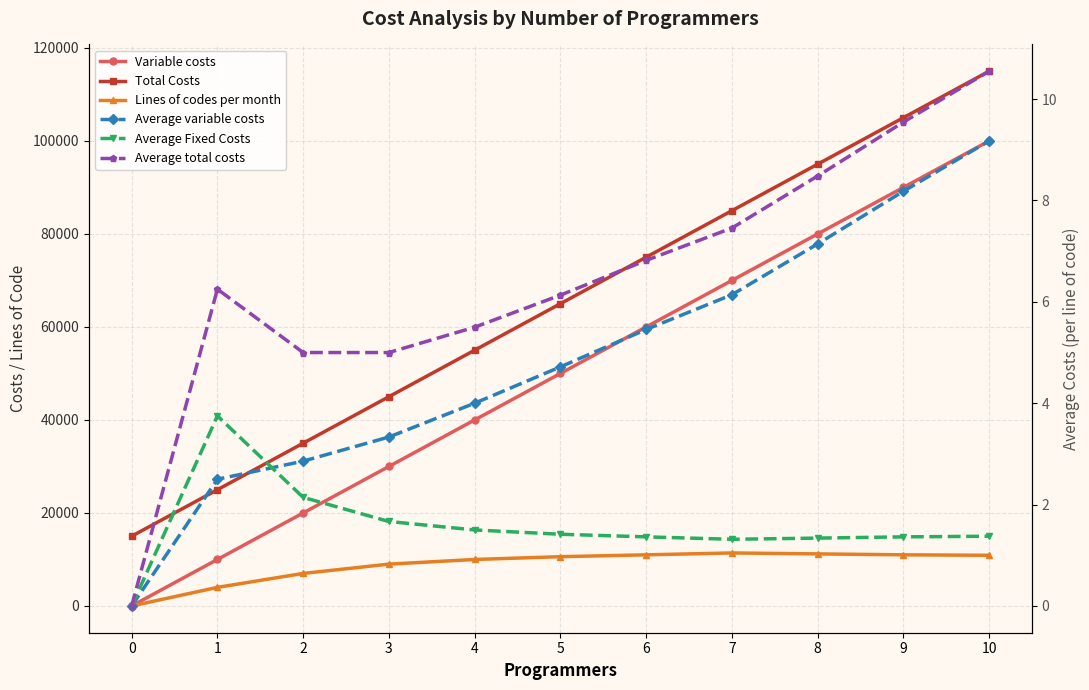

True or false: Variable costs has a value of 30000.0 at 3.

True